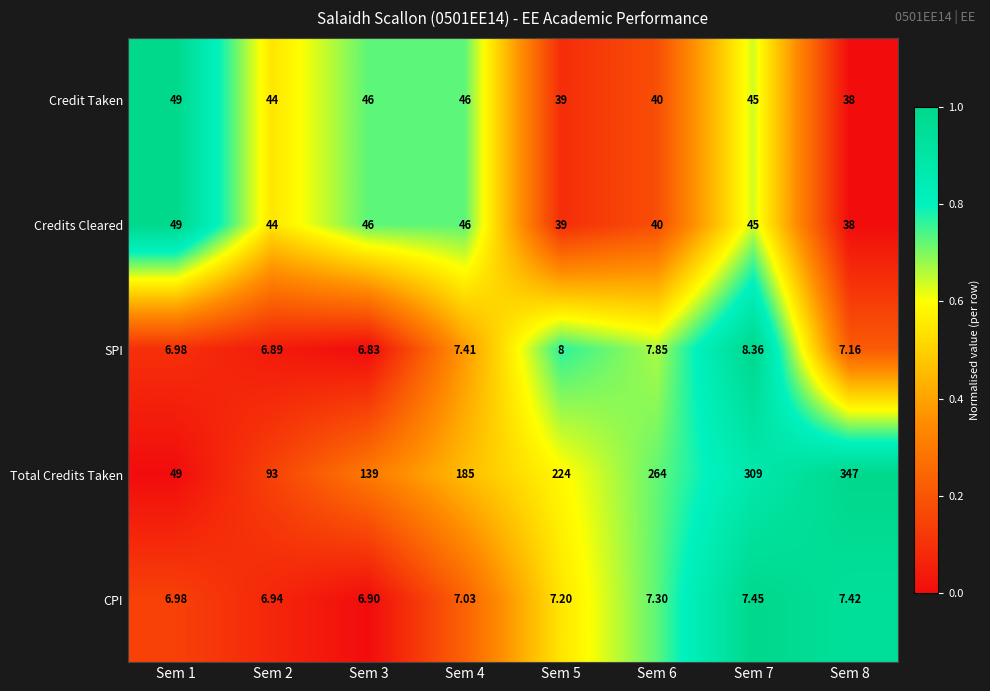

Which series has the largest total across all categories?

Total Credits Taken